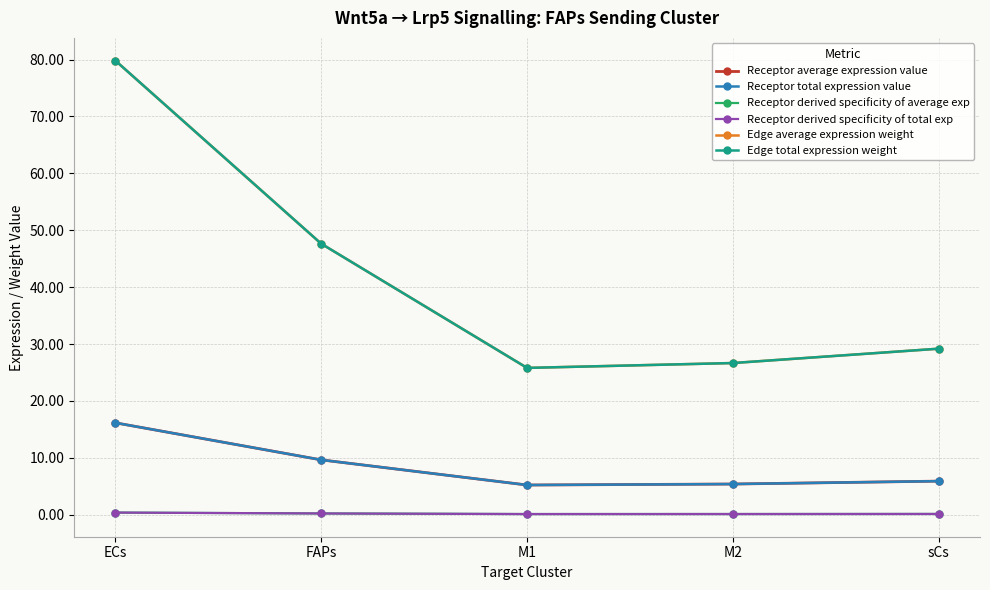

What is the sum of the Receptor total expression value values at M1 and FAPs?

14.9